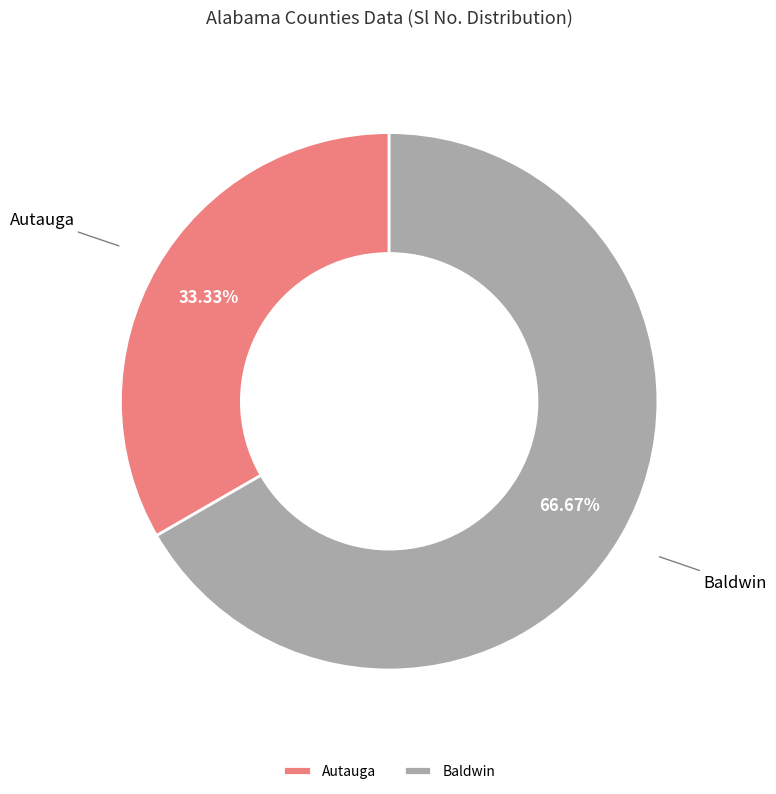

Is it true that Baldwin is 67% of the pie?

True